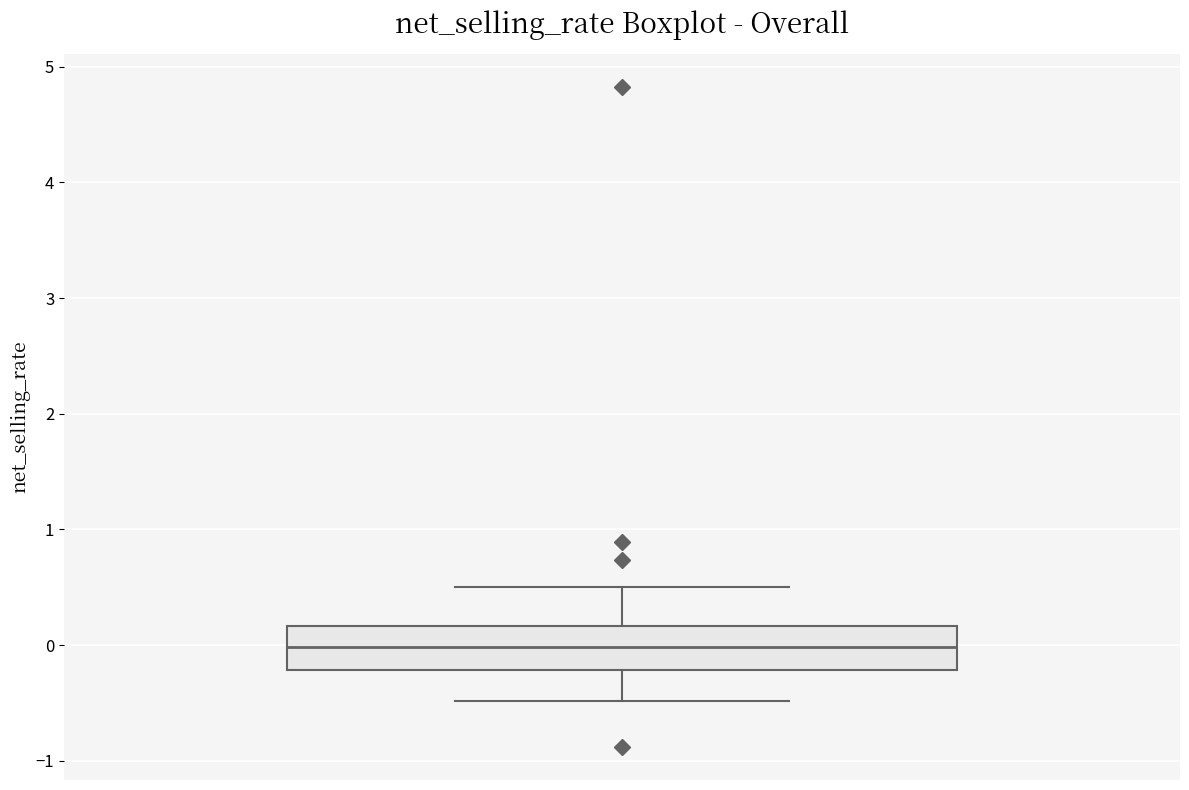

Where is the lower edge of the box on the y-axis? The values are not printed on the chart, so give them approximately, as read against the axis.

-0.2